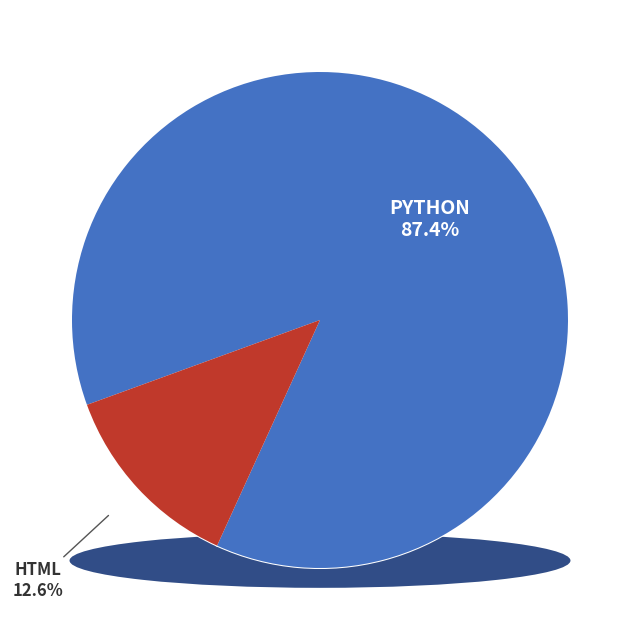

The HTML slice represents 13% of the pie. True or false?

True